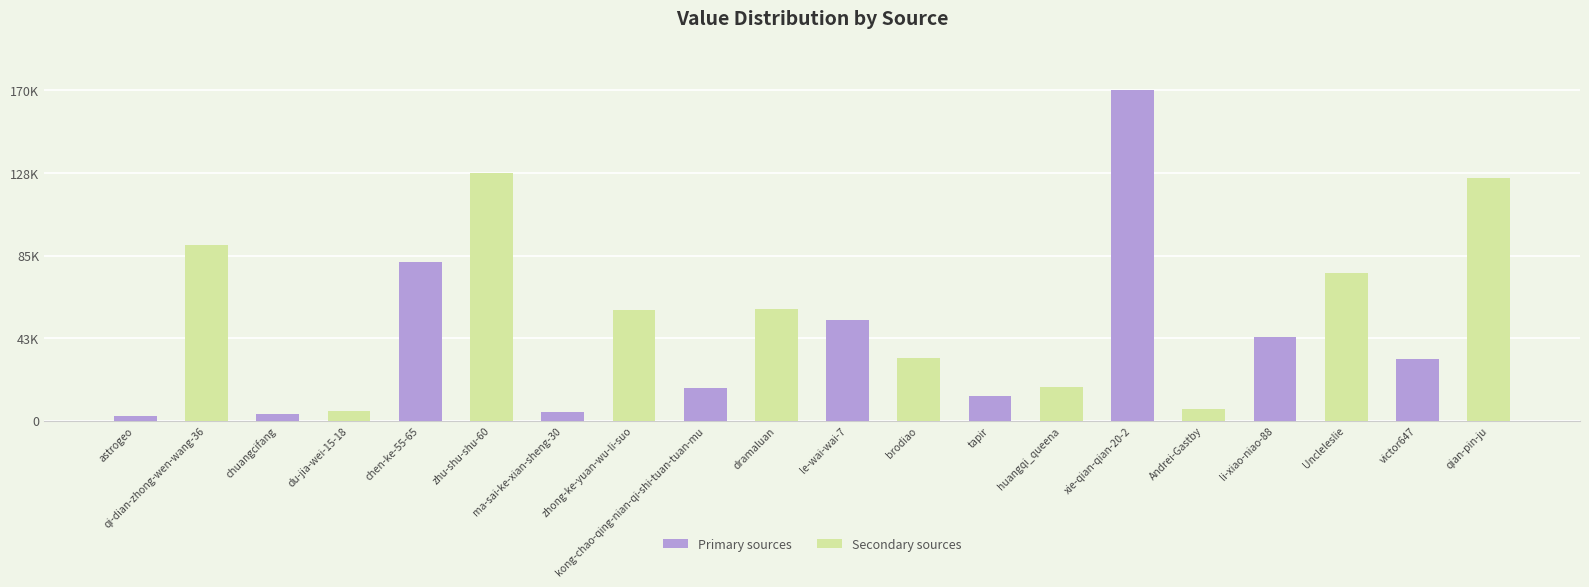

At which category does the chart reach its minimum across all series?

astrogeo